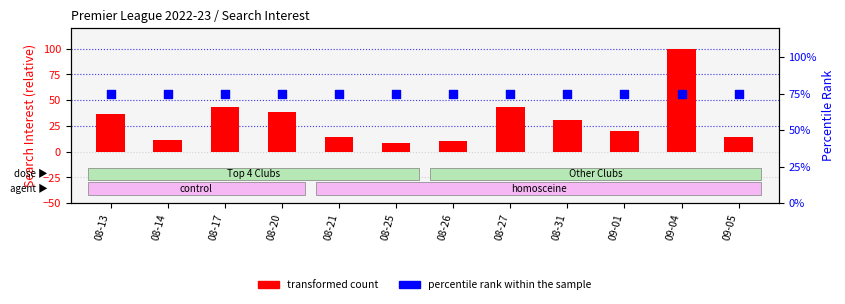

Which series has the largest total across all categories?

percentile rank within the sample